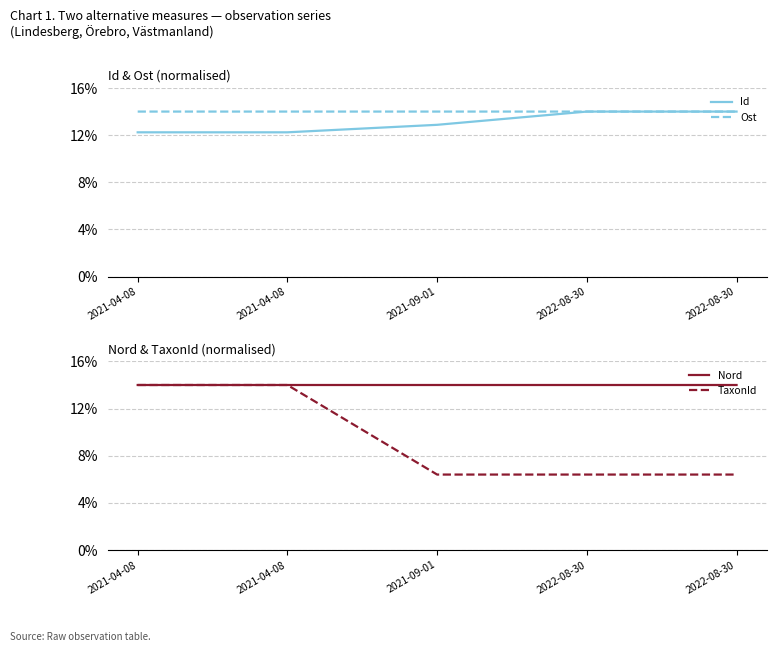

Between 2021-09-01 and 2022-08-30, which series saw the biggest shift?

Id